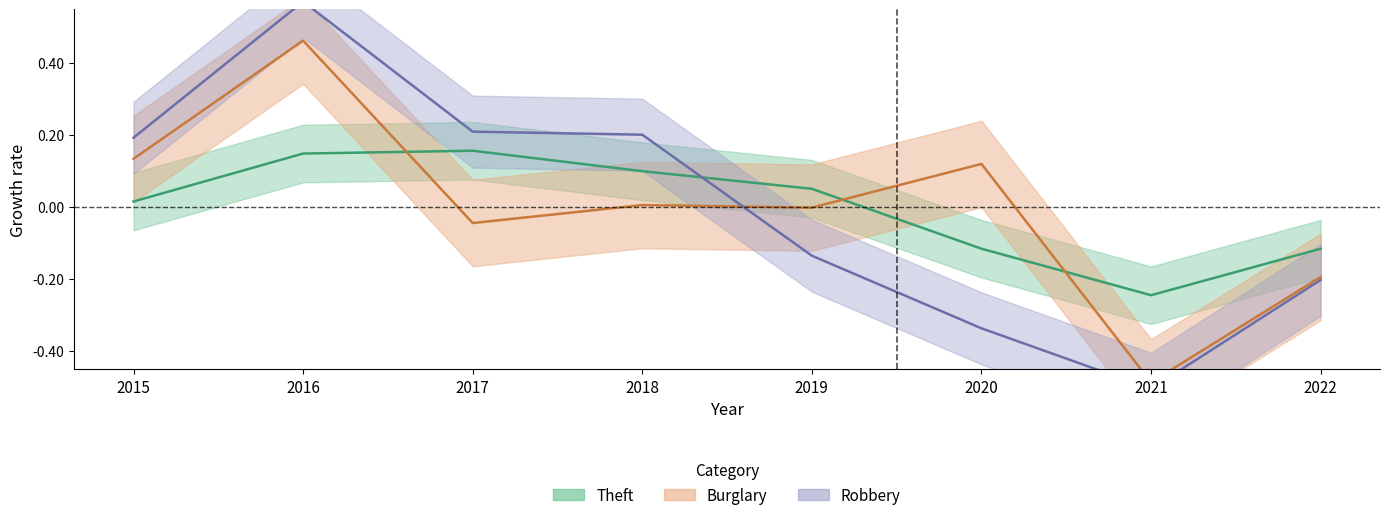

Reading left to right, extract all data points from this chart.

Theft: 0.0	0.1	0.2	0.1	0.1	-0.1	-0.2	-0.1
Burglary: 0.1	0.5	-0.0	0.0	-0.0	0.1	-0.5	-0.2
Robbery: 0.2	0.6	0.2	0.2	-0.1	-0.3	-0.5	-0.2